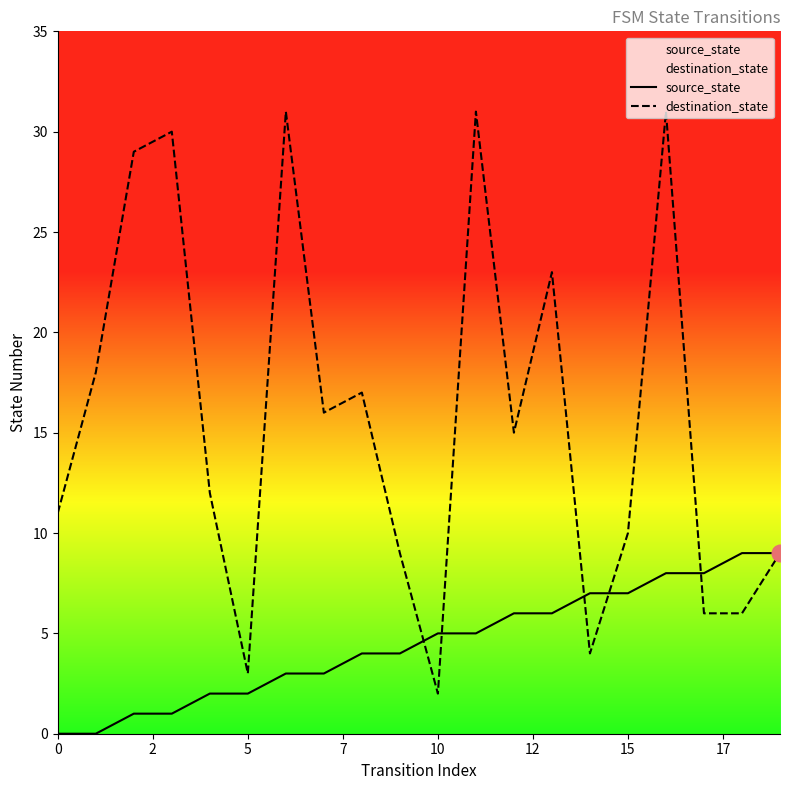

Reading left to right, transcribe all the data shown in this chart.

source_state: 0	0	1	1	2	2	3	3	4	4	5	5	6	6	7	7	8	8	9	9
destination_state: 11	18	29	30	12	3	31	16	17	9	2	31	15	23	4	10	31	6	6	9